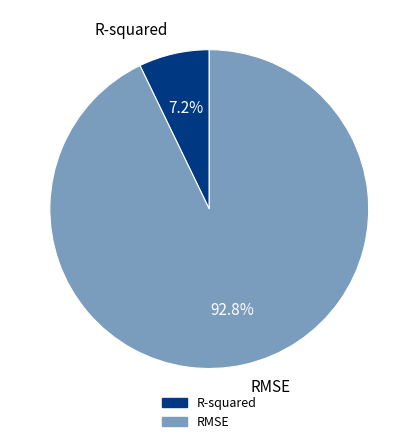

The RMSE slice represents 93% of the pie. True or false?

True